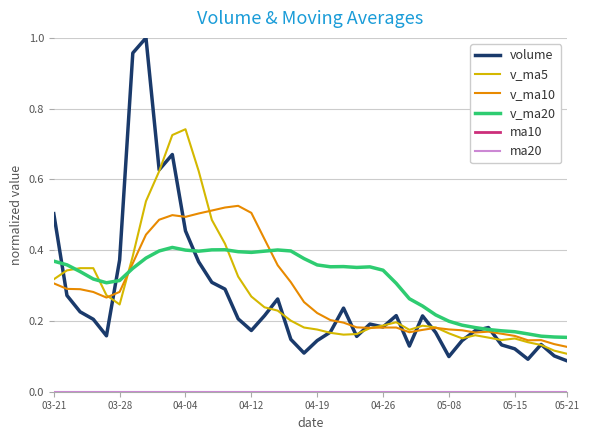

Which series has the largest range (max minus min)?

volume